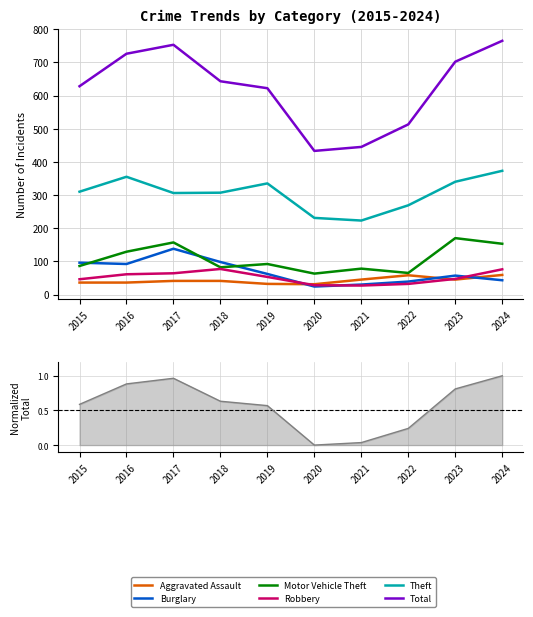

Where is Total nearest to the value 599?

2019